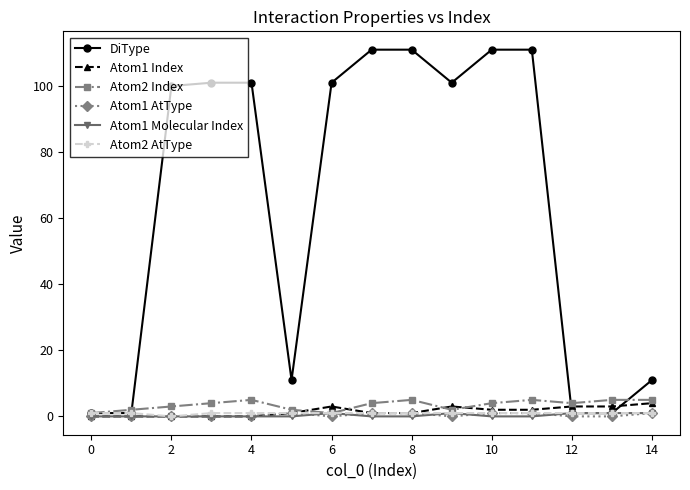

What is the highest value of the DiType series?

111